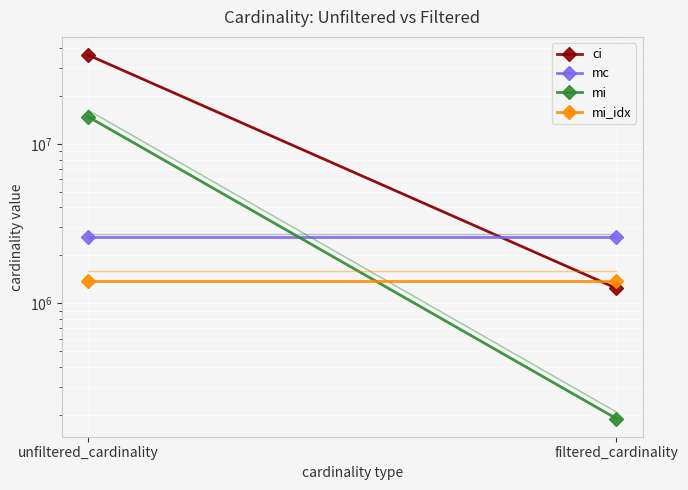

How many categories are shown in the chart?

2